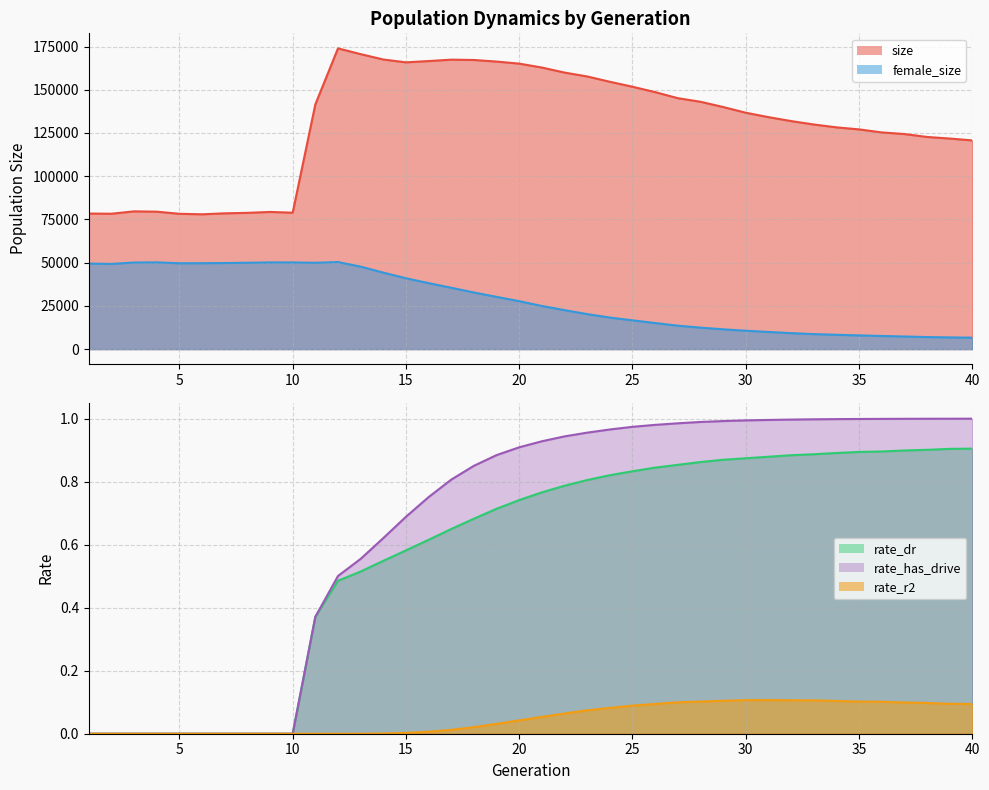

At which category does size reach its first local valley?

2